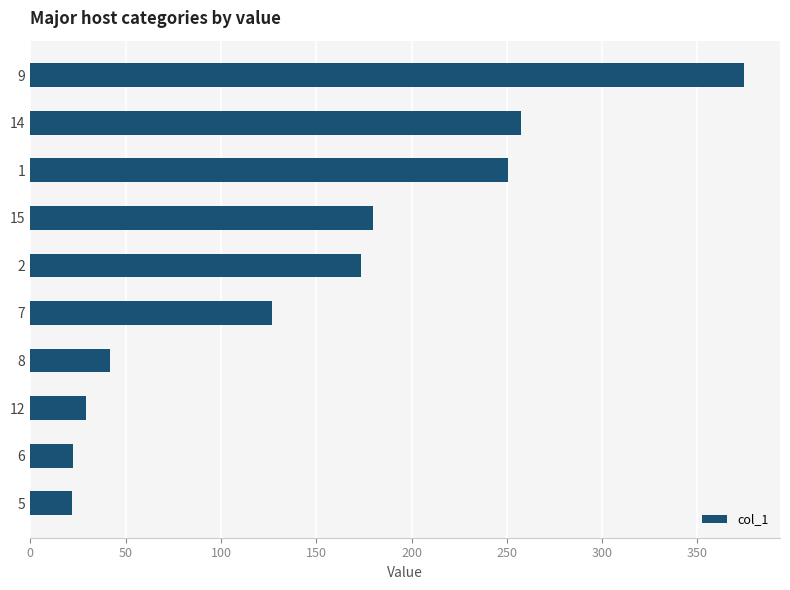

Approximately how many times larger is the value at 2 compared to 8?

4.1